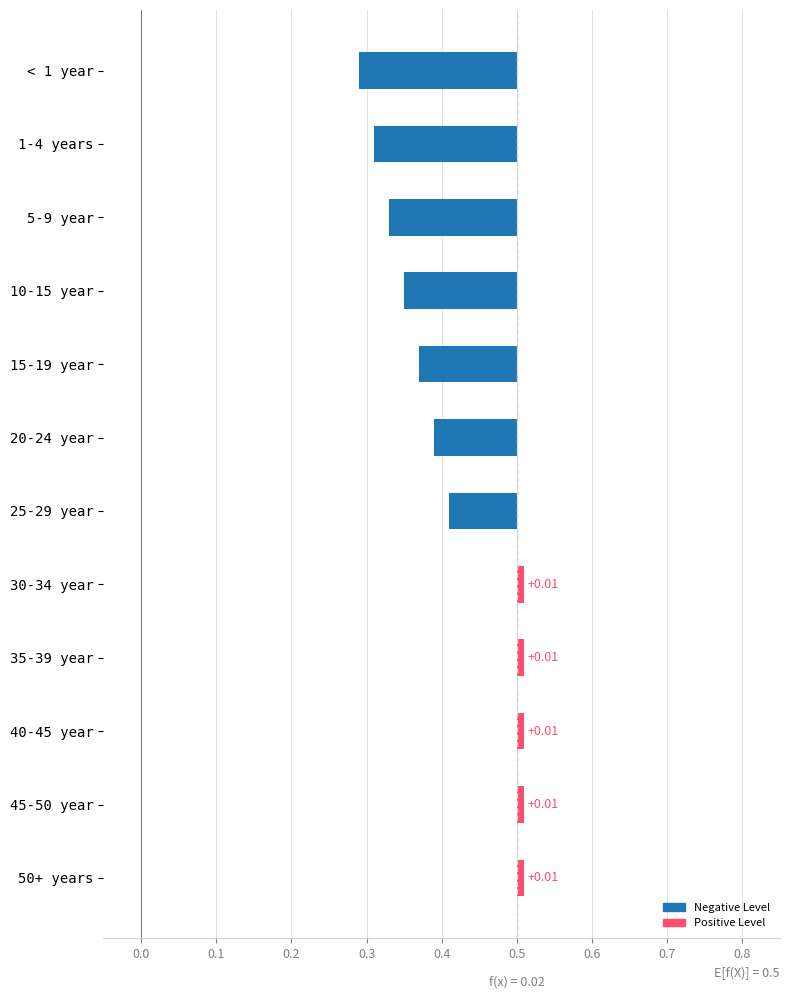

Are the bars grouped side by side (vs. stacked)?

No